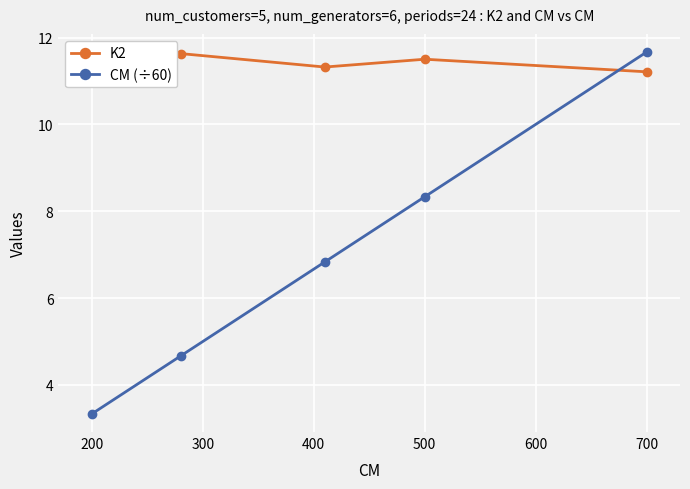

Which category has the highest value in the CM (÷60) series?

700